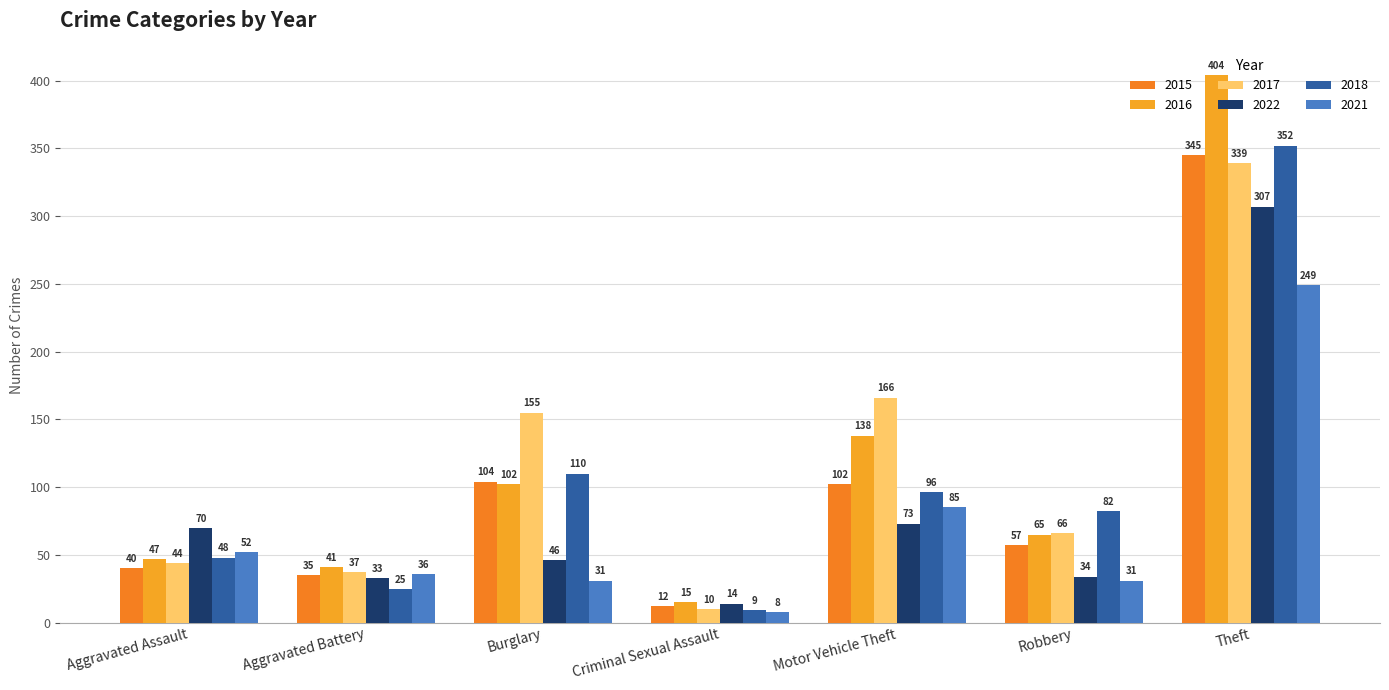

What is the label of the 4th bar from the left?

Criminal Sexual Assault